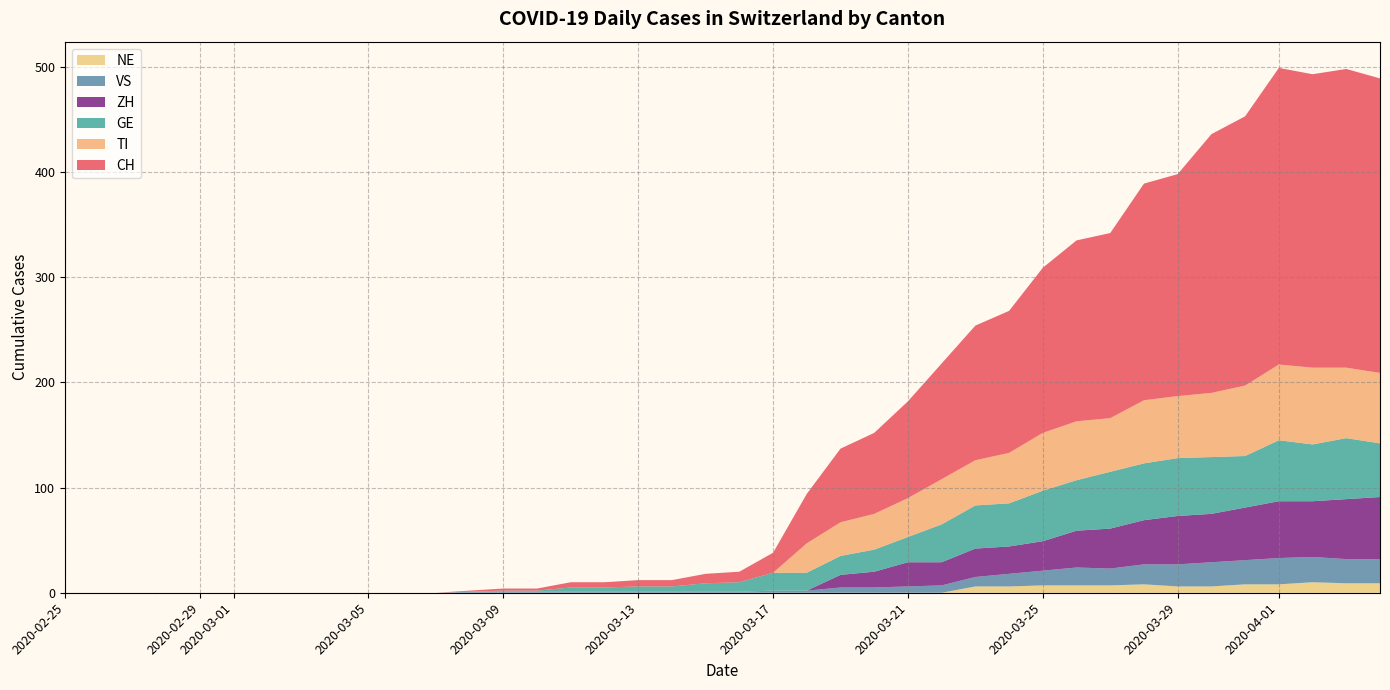

Reading right to left, what are all the values shown in this chart?

CH: 2020-04-04=280	2020-04-03=284	2020-04-02=279	2020-04-01=282	2020-03-31=256	2020-03-30=246	2020-03-29=211	2020-03-28=206	2020-03-27=176	2020-03-26=172	2020-03-25=157	2020-03-24=135	2020-03-23=128	2020-03-22=110	2020-03-21=92	2020-03-20=77	2020-03-19=70	2020-03-18=47	2020-03-17=19	2020-03-16=10	2020-03-15=9	2020-03-14=6	2020-03-13=6	2020-03-12=5	2020-03-11=5	2020-03-10=2	2020-03-09=2	2020-03-08=1	2020-03-07=0	2020-03-06=0	2020-03-05=0	2020-03-04=0	2020-03-03=0	2020-03-02=0	2020-03-01=0	2020-02-29=0	2020-02-28=0	2020-02-27=0	2020-02-26=0	2020-02-25=0
TI: 2020-04-04=67	2020-04-03=67	2020-04-02=73	2020-04-01=72	2020-03-31=67	2020-03-30=61	2020-03-29=59	2020-03-28=60	2020-03-27=51	2020-03-26=56	2020-03-25=55	2020-03-24=48	2020-03-23=43	2020-03-22=43	2020-03-21=37	2020-03-20=34	2020-03-19=32	2020-03-18=28	2020-03-17=0	2020-03-16=0	2020-03-15=0	2020-03-14=0	2020-03-13=0	2020-03-12=0	2020-03-11=0	2020-03-10=0	2020-03-09=0	2020-03-08=0	2020-03-07=0	2020-03-06=0	2020-03-05=0	2020-03-04=0	2020-03-03=0	2020-03-02=0	2020-03-01=0	2020-02-29=0	2020-02-28=0	2020-02-27=0	2020-02-26=0	2020-02-25=0
GE: 2020-04-04=51	2020-04-03=58	2020-04-02=54	2020-04-01=58	2020-03-31=49	2020-03-30=54	2020-03-29=55	2020-03-28=54	2020-03-27=54	2020-03-26=48	2020-03-25=48	2020-03-24=41	2020-03-23=41	2020-03-22=36	2020-03-21=24	2020-03-20=21	2020-03-19=18	2020-03-18=17	2020-03-17=17	2020-03-16=9	2020-03-15=8	2020-03-14=5	2020-03-13=5	2020-03-12=4	2020-03-11=4	2020-03-10=1	2020-03-09=1	2020-03-08=0	2020-03-07=0	2020-03-06=0	2020-03-05=0	2020-03-04=0	2020-03-03=0	2020-03-02=0	2020-03-01=0	2020-02-29=0	2020-02-28=0	2020-02-27=0	2020-02-26=0	2020-02-25=0
VS: 2020-04-04=23	2020-04-03=23	2020-04-02=24	2020-04-01=25	2020-03-31=23	2020-03-30=23	2020-03-29=21	2020-03-28=19	2020-03-27=16	2020-03-26=17	2020-03-25=14	2020-03-24=12	2020-03-23=9	2020-03-22=7	2020-03-21=6	2020-03-20=5	2020-03-19=5	2020-03-18=2	2020-03-17=2	2020-03-16=1	2020-03-15=1	2020-03-14=1	2020-03-13=1	2020-03-12=1	2020-03-11=1	2020-03-10=1	2020-03-09=1	2020-03-08=1	2020-03-07=0	2020-03-06=0	2020-03-05=0	2020-03-04=0	2020-03-03=0	2020-03-02=0	2020-03-01=0	2020-02-29=0	2020-02-28=0	2020-02-27=0	2020-02-26=0	2020-02-25=0
ZH: 2020-04-04=59	2020-04-03=57	2020-04-02=53	2020-04-01=54	2020-03-31=50	2020-03-30=46	2020-03-29=46	2020-03-28=42	2020-03-27=38	2020-03-26=35	2020-03-25=28	2020-03-24=26	2020-03-23=27	2020-03-22=22	2020-03-21=23	2020-03-20=15	2020-03-19=12	2020-03-18=0	2020-03-17=0	2020-03-16=0	2020-03-15=0	2020-03-14=0	2020-03-13=0	2020-03-12=0	2020-03-11=0	2020-03-10=0	2020-03-09=0	2020-03-08=0	2020-03-07=0	2020-03-06=0	2020-03-05=0	2020-03-04=0	2020-03-03=0	2020-03-02=0	2020-03-01=0	2020-02-29=0	2020-02-28=0	2020-02-27=0	2020-02-26=0	2020-02-25=0
NE: 2020-04-04=9	2020-04-03=9	2020-04-02=10	2020-04-01=8	2020-03-31=8	2020-03-30=6	2020-03-29=6	2020-03-28=8	2020-03-27=7	2020-03-26=7	2020-03-25=7	2020-03-24=6	2020-03-23=6	2020-03-22=0	2020-03-21=0	2020-03-20=0	2020-03-19=0	2020-03-18=0	2020-03-17=0	2020-03-16=0	2020-03-15=0	2020-03-14=0	2020-03-13=0	2020-03-12=0	2020-03-11=0	2020-03-10=0	2020-03-09=0	2020-03-08=0	2020-03-07=0	2020-03-06=0	2020-03-05=0	2020-03-04=0	2020-03-03=0	2020-03-02=0	2020-03-01=0	2020-02-29=0	2020-02-28=0	2020-02-27=0	2020-02-26=0	2020-02-25=0